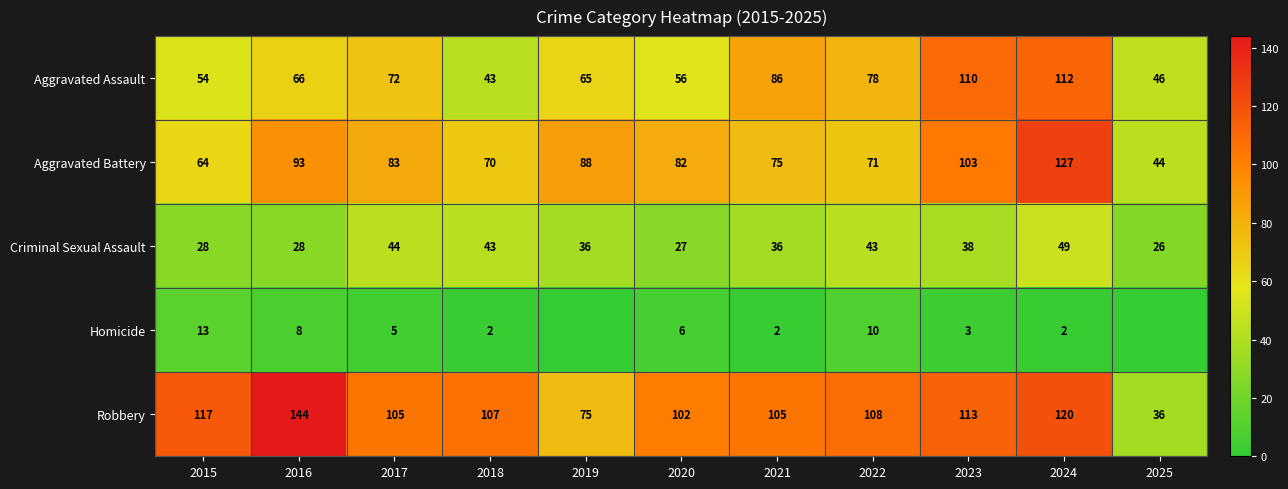

At which label does Robbery reach its minimum?

2025